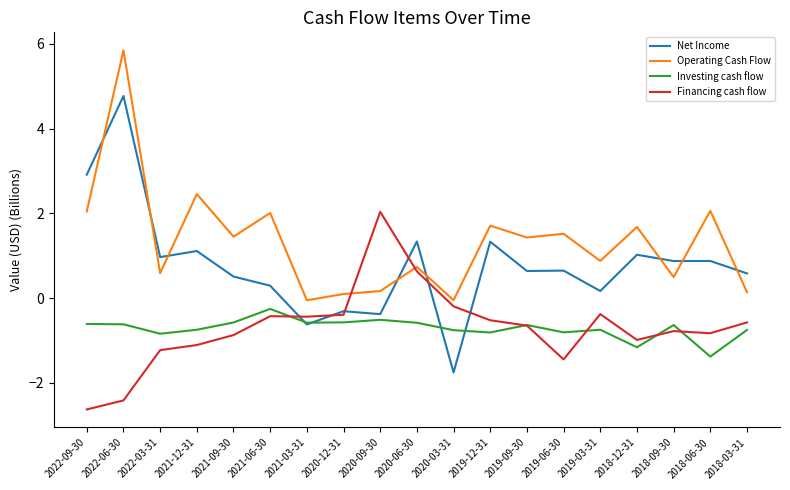

After their last crossing, which series has the higher values: Net Income or Investing cash flow?

Net Income